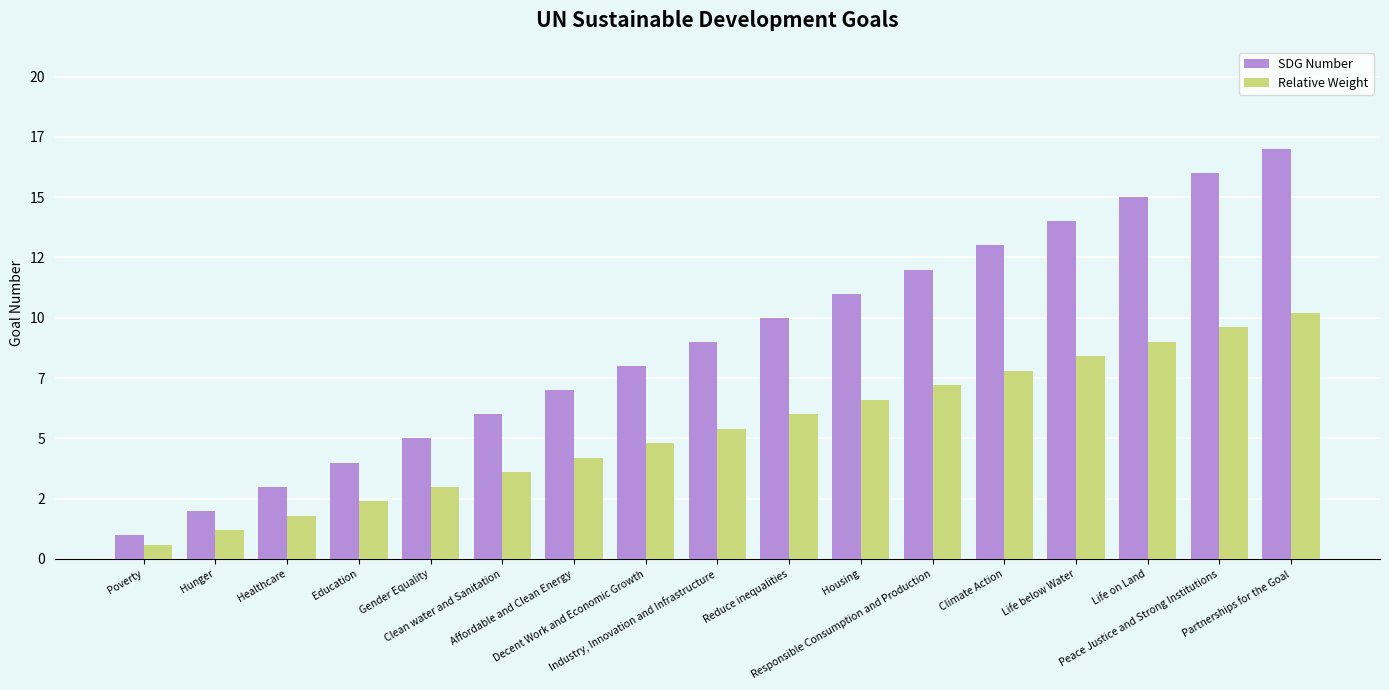

What are all the series names shown in the legend?

SDG Number, Relative Weight